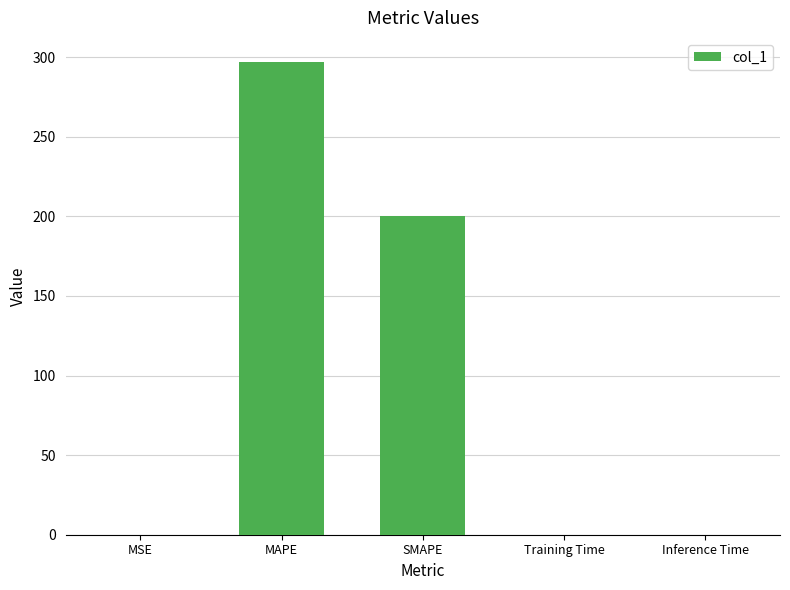

At which label is the value closest to 148?

SMAPE